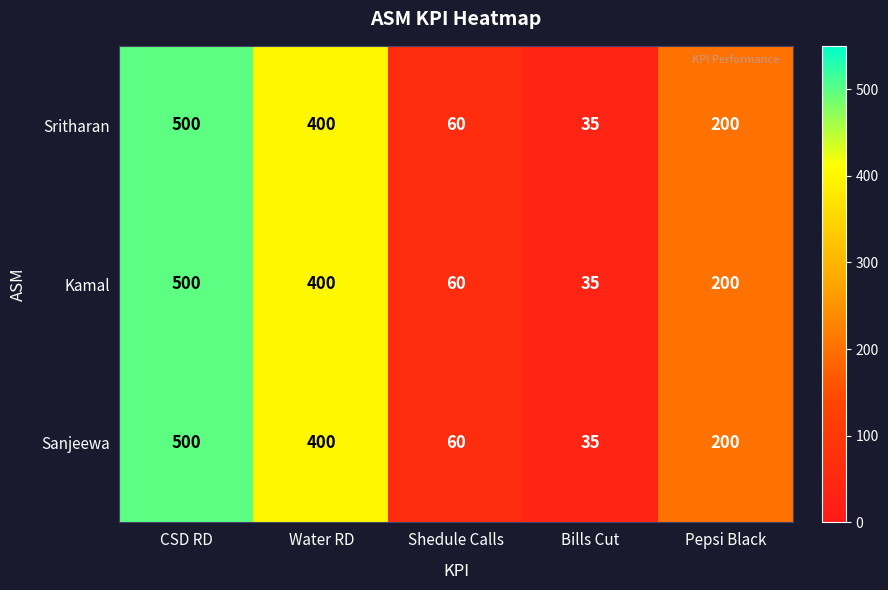

What is the maximum value for Sanjeewa?

500